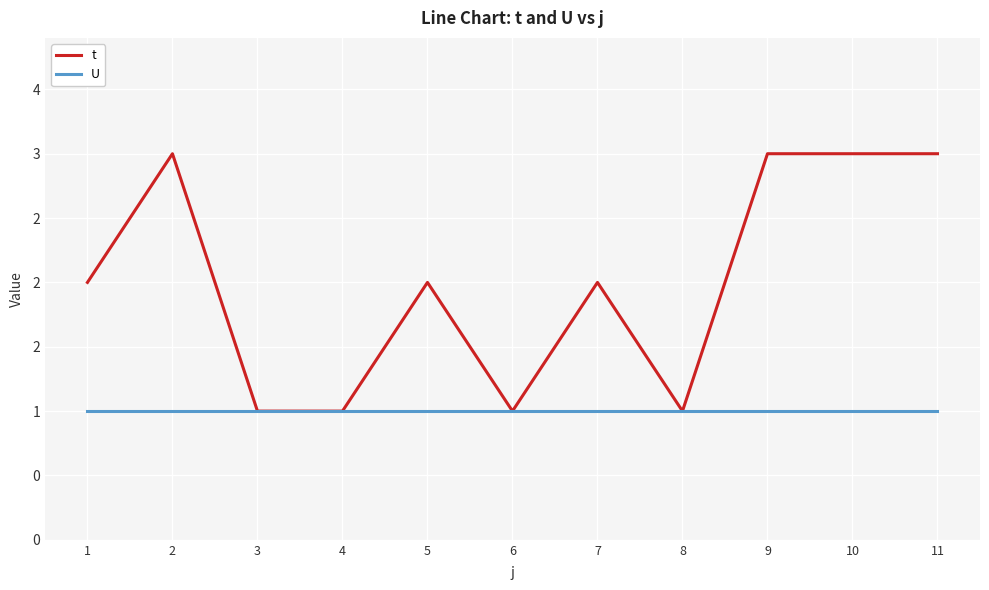

What is the spread (max minus min) of values at 7?

1